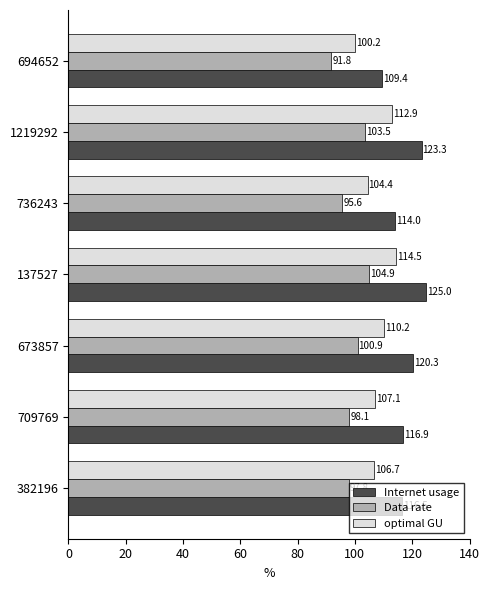

What is the sum of all Data rate values?

692.6